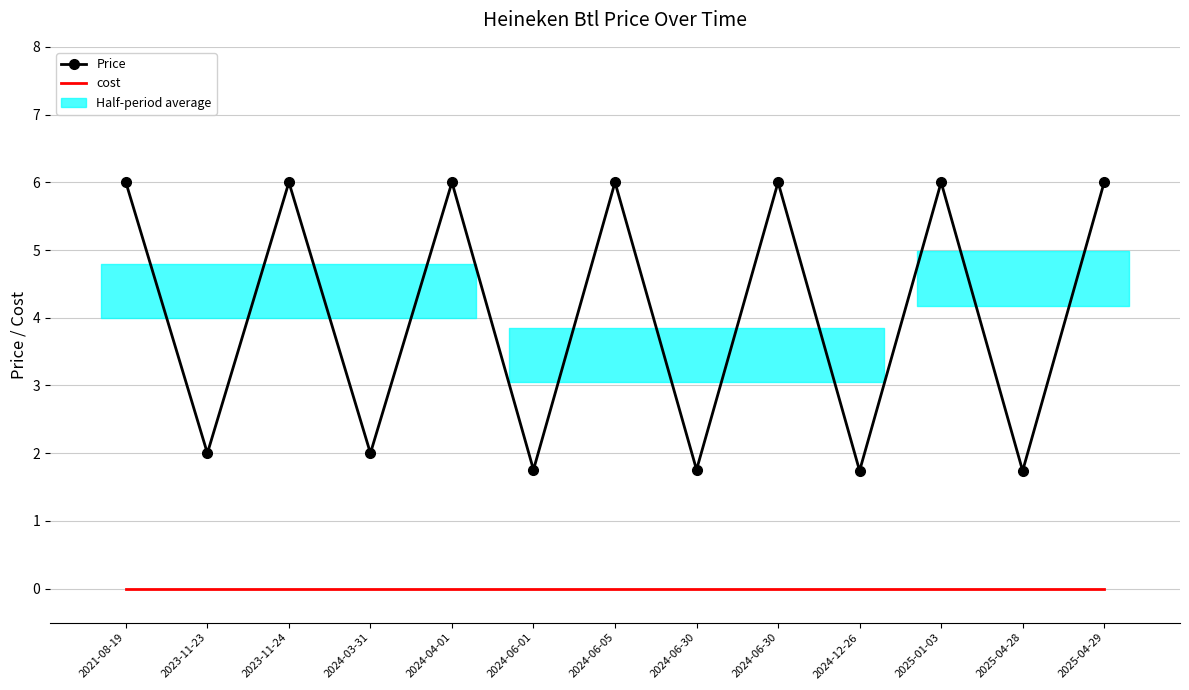

Reading right to left, what are all the values shown in this chart?

Price: 2025-04-29=6.0	2025-04-28=1.7	2025-01-03=6.0	2024-12-26=1.7	2024-06-30=6.0	2024-06-30=1.8	2024-06-05=6.0	2024-06-01=1.8	2024-04-01=6.0	2024-03-31=2.0	2023-11-24=6.0	2023-11-23=2.0	2021-08-19=6.0
cost: 2025-04-29=0.0	2025-04-28=0.0	2025-01-03=0.0	2024-12-26=0.0	2024-06-30=0.0	2024-06-30=0.0	2024-06-05=0.0	2024-06-01=0.0	2024-04-01=0.0	2024-03-31=0.0	2023-11-24=0.0	2023-11-23=0.0	2021-08-19=0.0